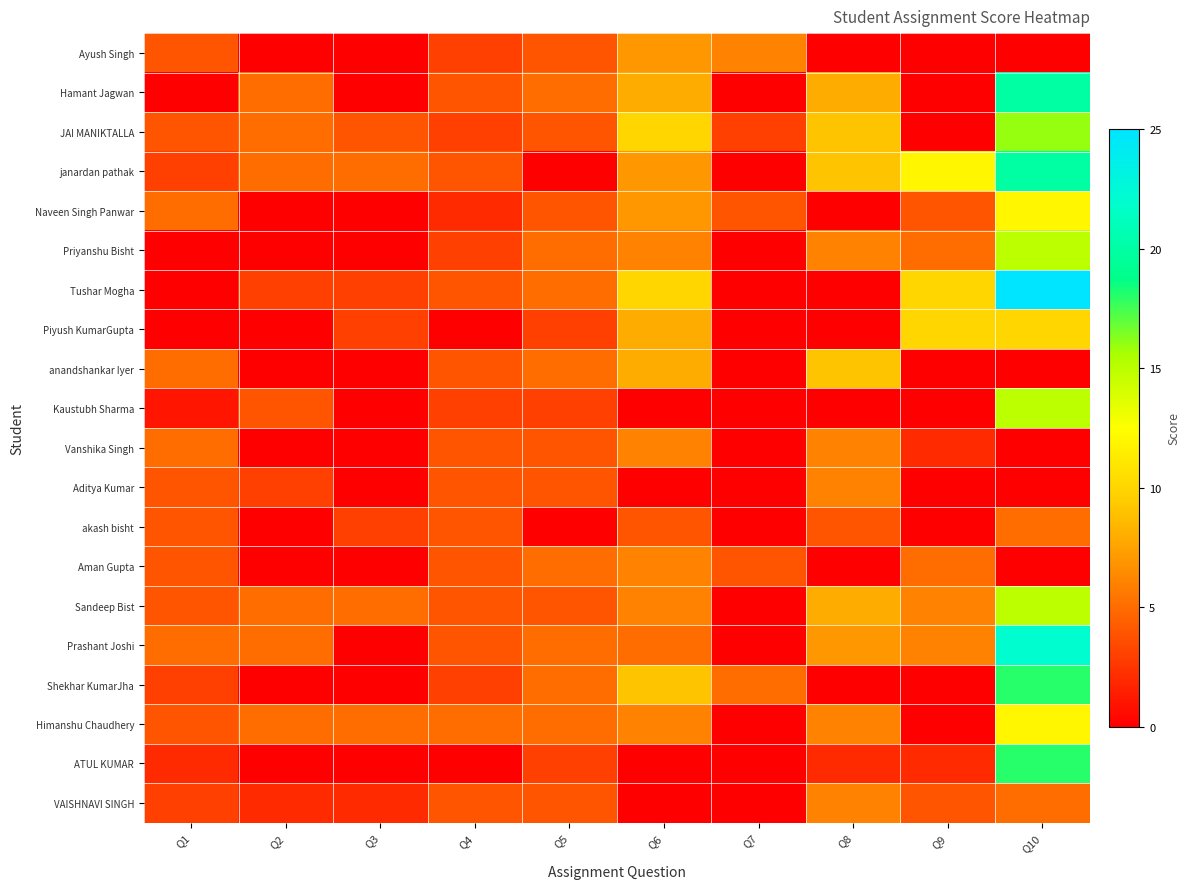

Which series has the largest range (max minus min)?

Tushar Mogha